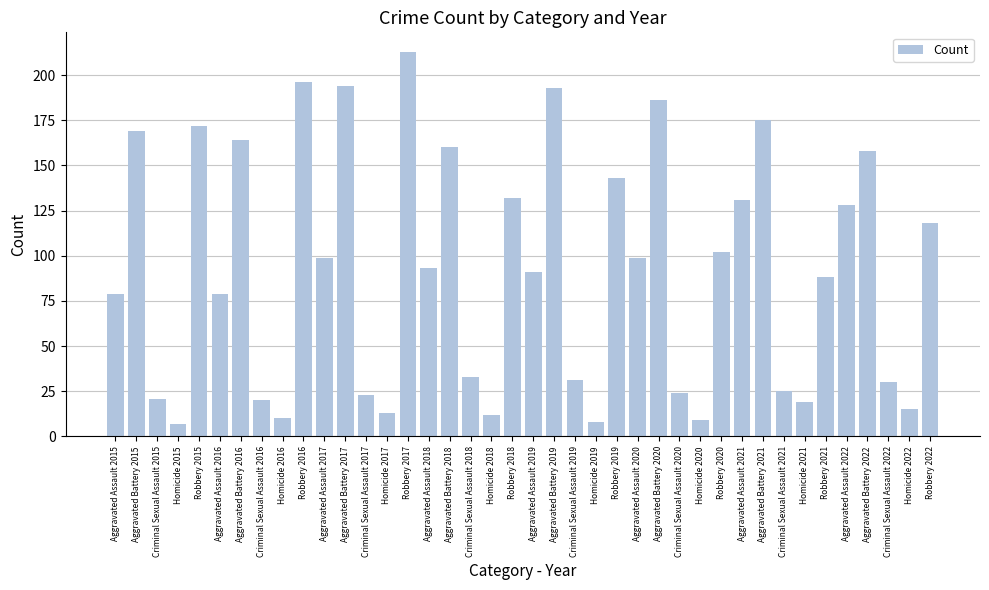

Between Robbery 2020 and Homicide 2015, which is larger?

Robbery 2020